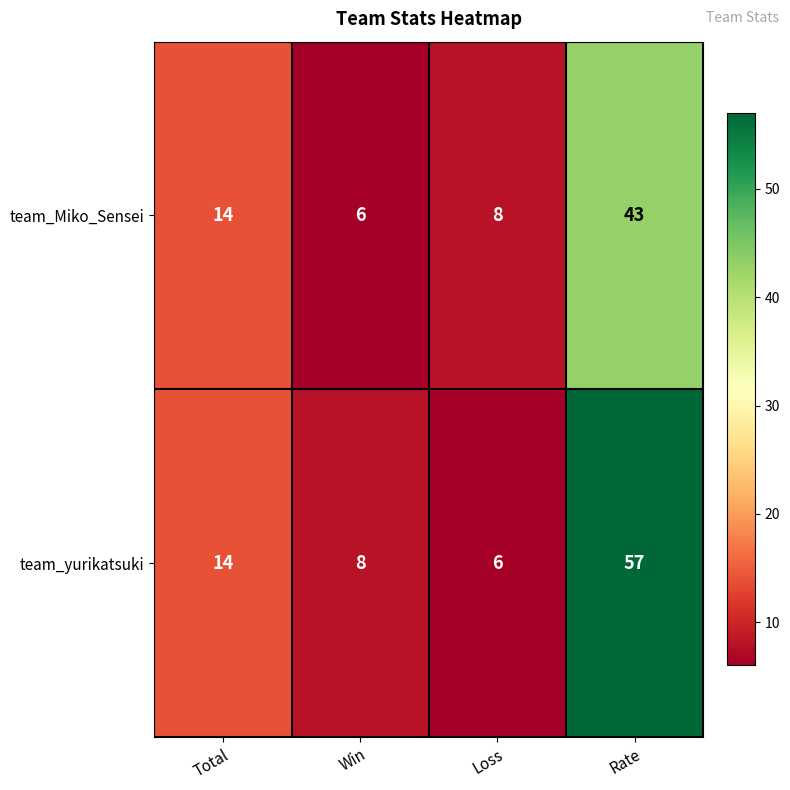

Is it true that team_yurikatsuki equals 2 at Win?

False